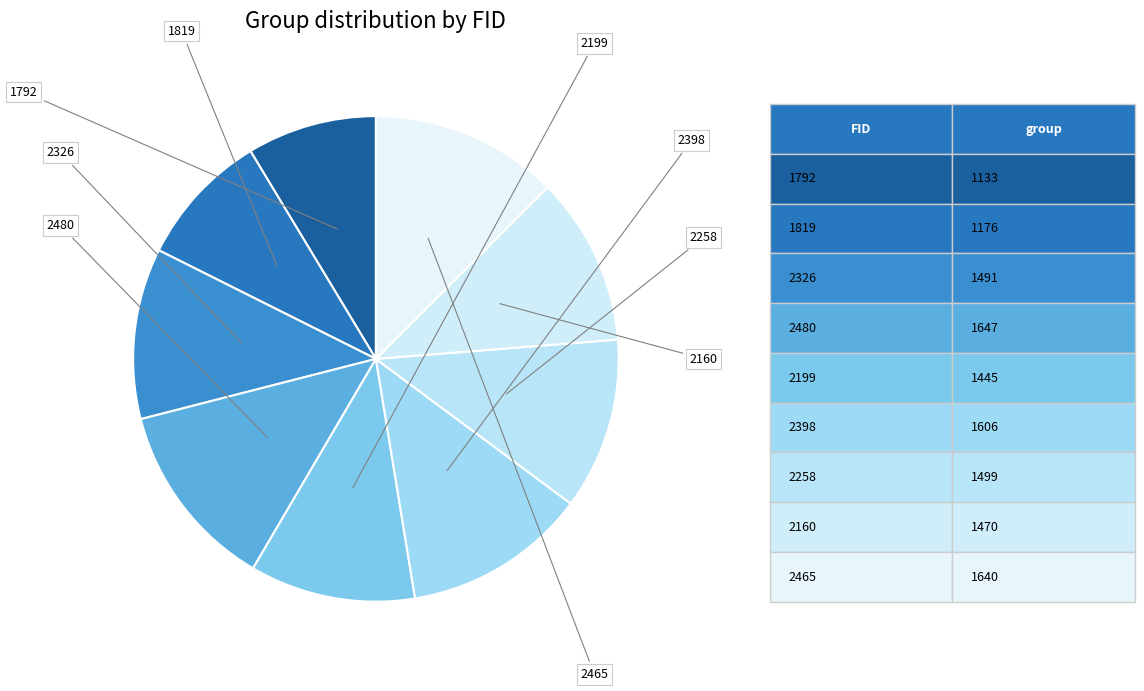

How many slices are in this pie chart?

9